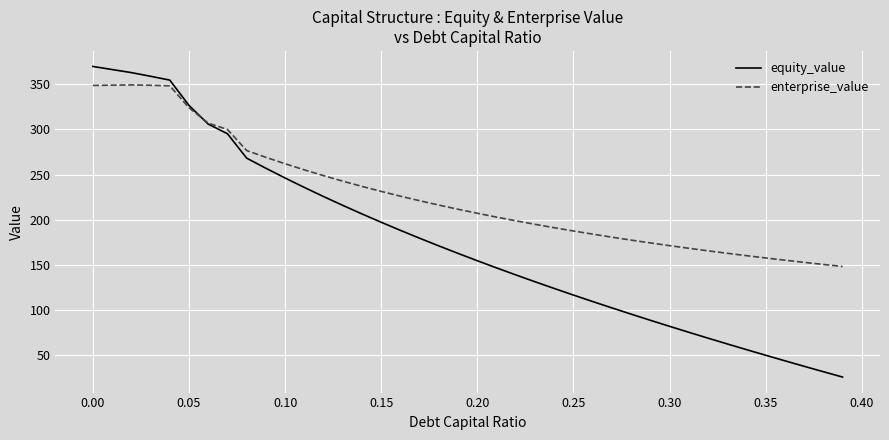

Which series has the largest total across all categories?

enterprise_value